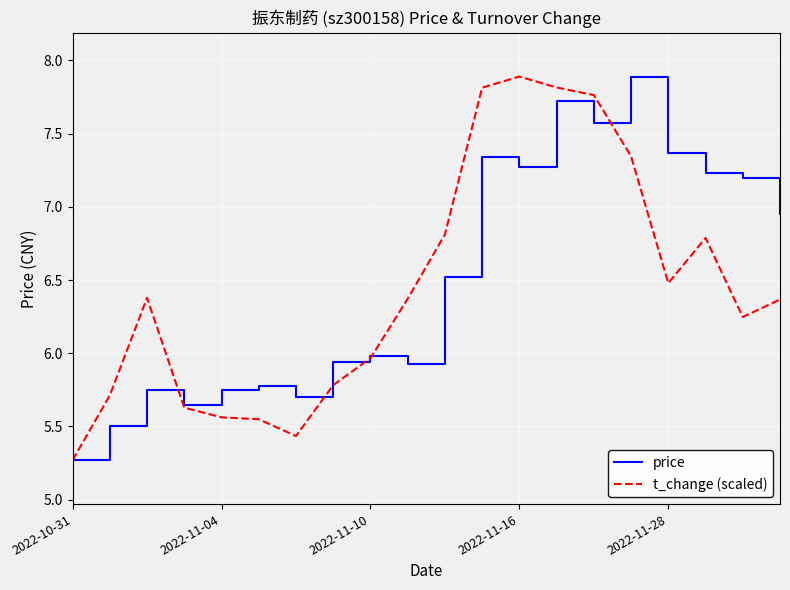

What is the maximum value for price?

7.9